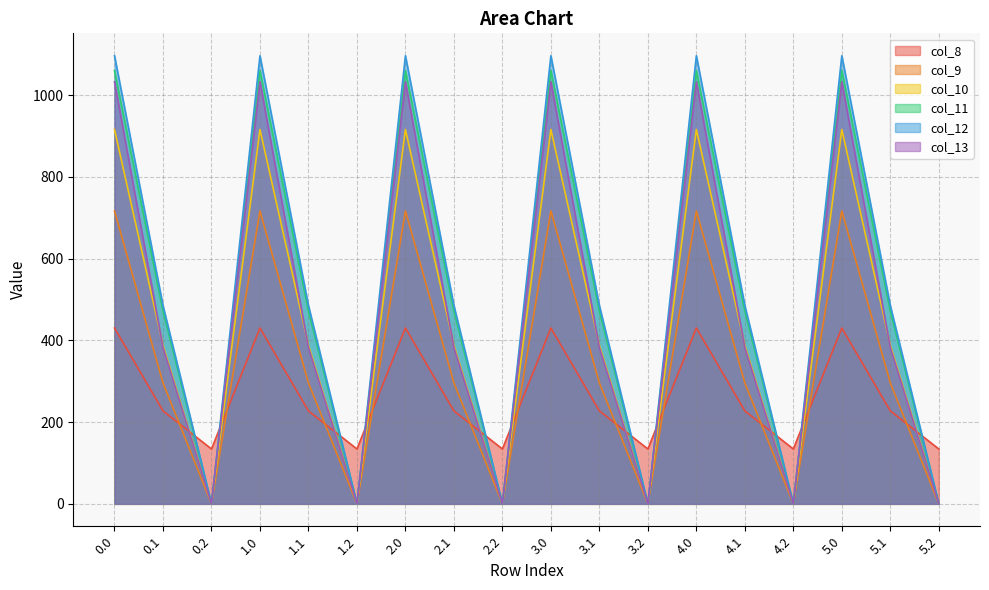

What is the sum of all col_8 values?

4751.8